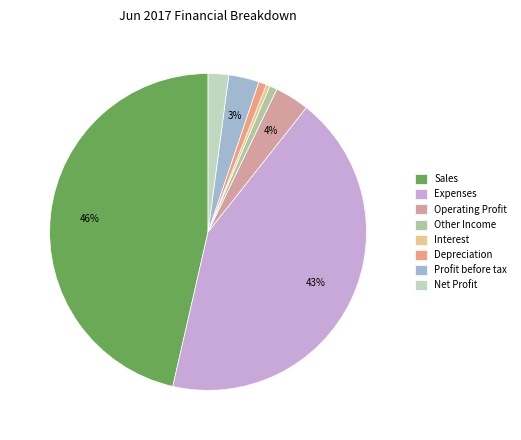

Does any single category account for the majority?

No